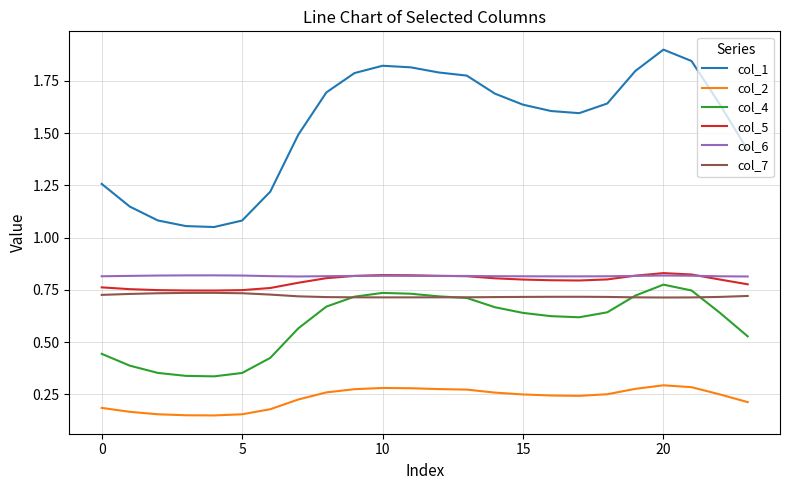

What is the greatest value displayed?

1.9